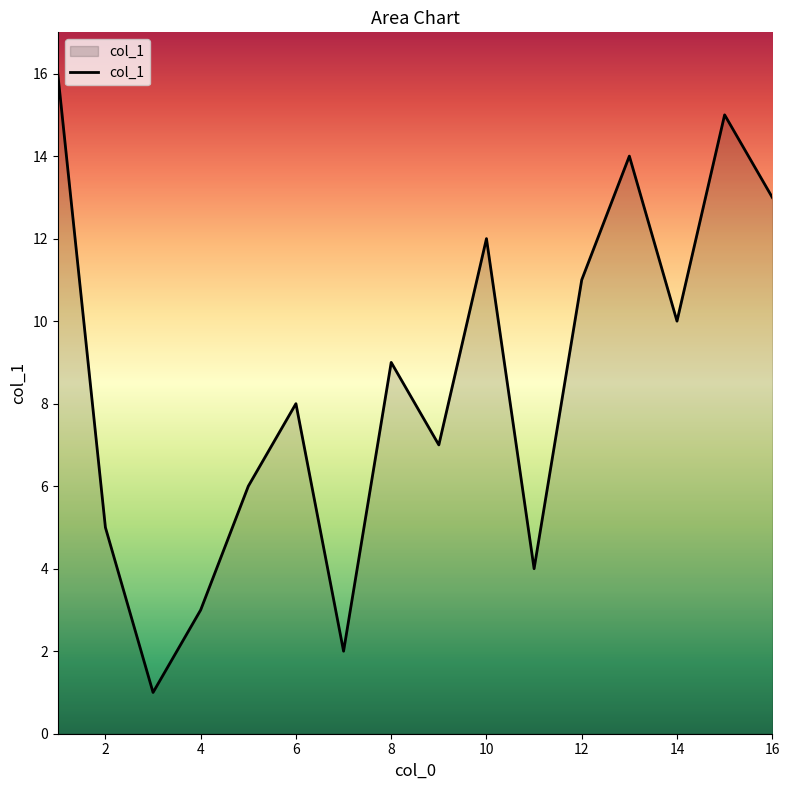

How many values are below 9?

8